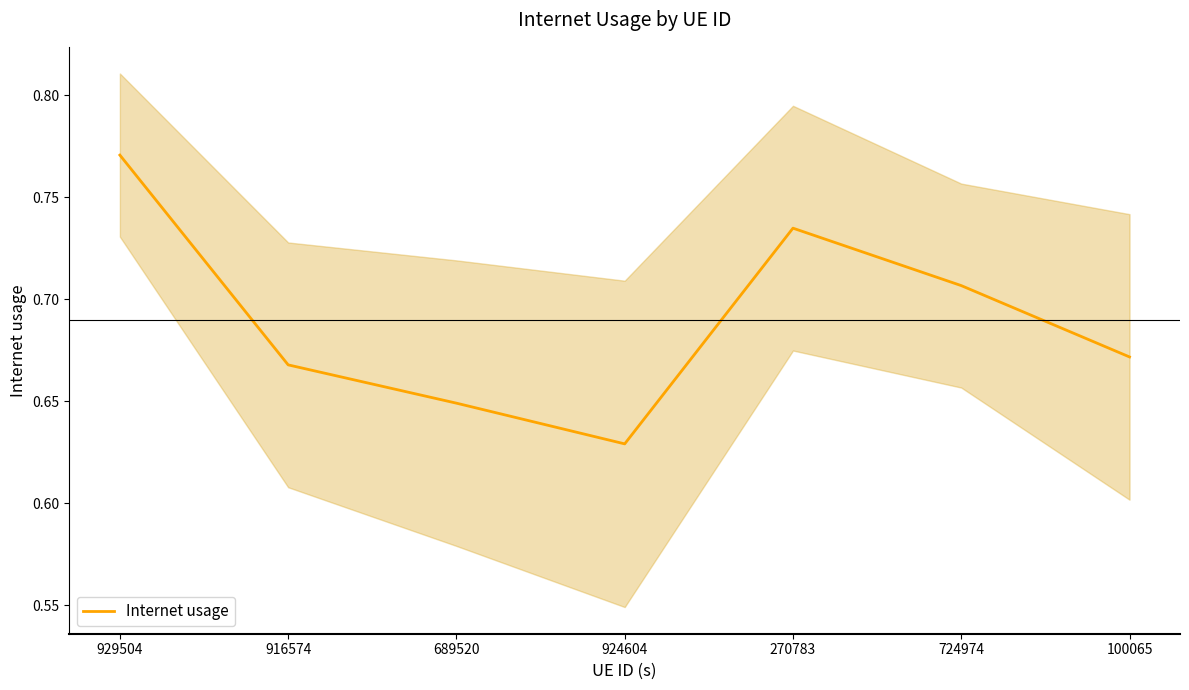

Is it true that the value at 929504 is 1.3?

False